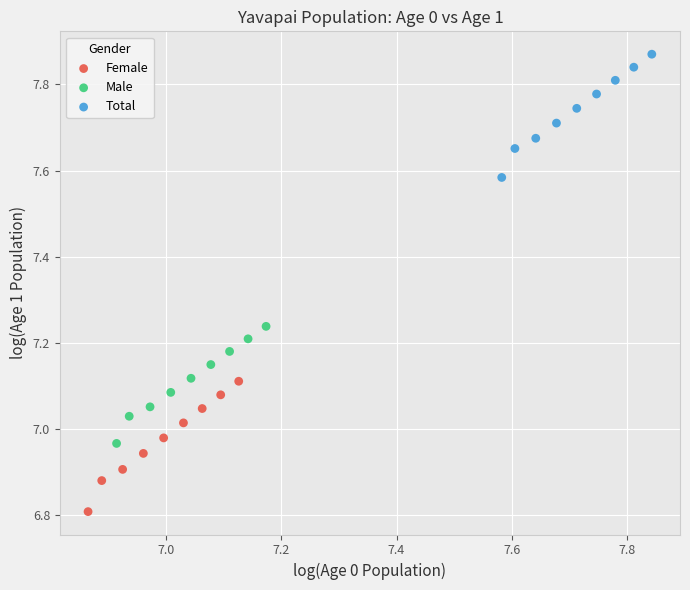

Which series reaches the maximum Y coordinate?

Total